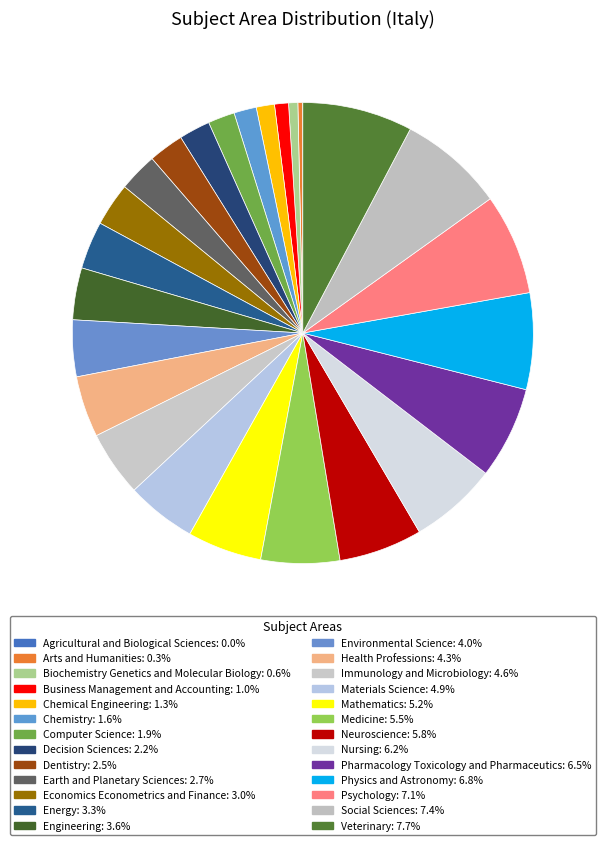

To the nearest percent, what portion does Environmental Science represent?

4%